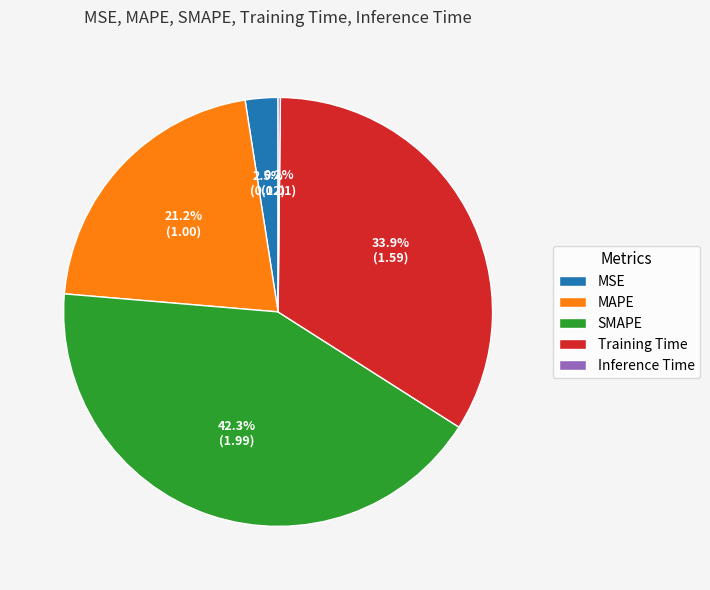

True or false: SMAPE accounts for 42% of the total.

True